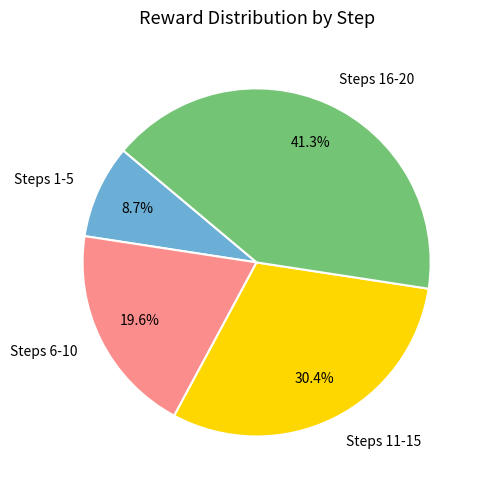

Does any single category account for the majority?

No